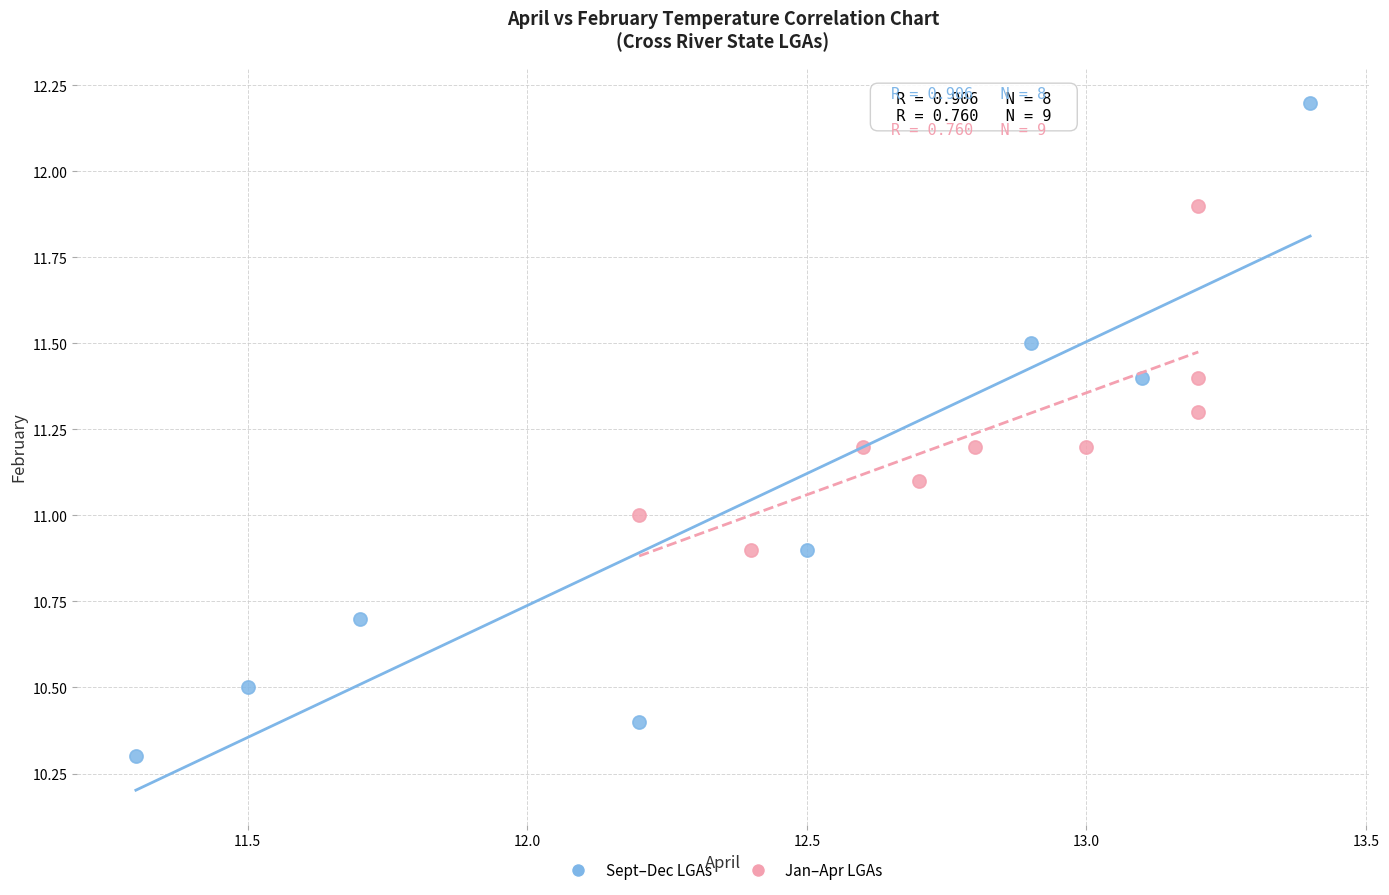

Which series contains the highest Y value?

Sept–Dec LGAs